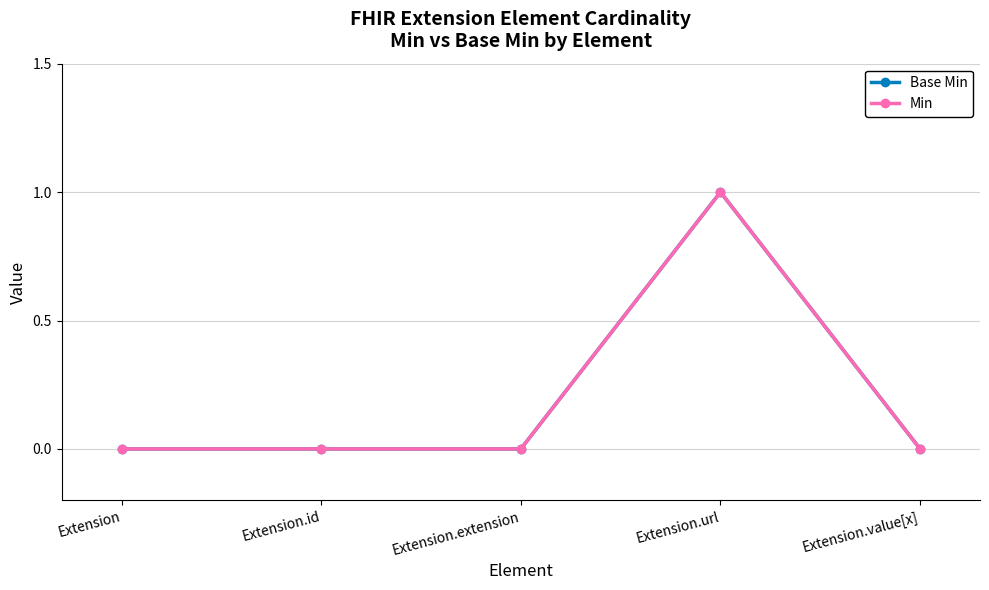

Reading right to left, list all the values displayed in this chart.

Base Min: Extension.value[x]=0	Extension.url=1	Extension.extension=0	Extension.id=0	Extension=0
Min: Extension.value[x]=0	Extension.url=1	Extension.extension=0	Extension.id=0	Extension=0